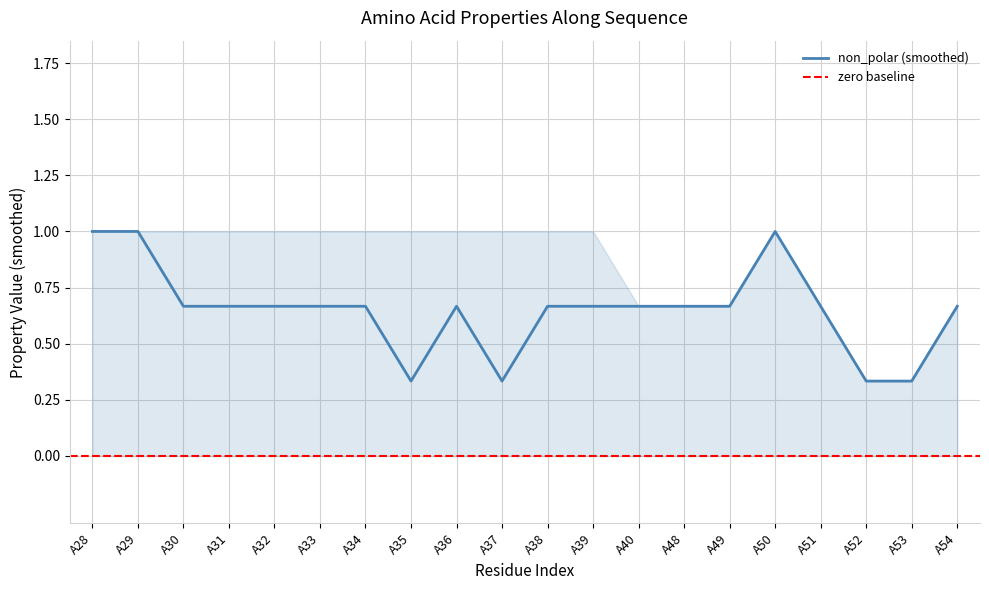

Is this an area chart (filled region under the line)?

No